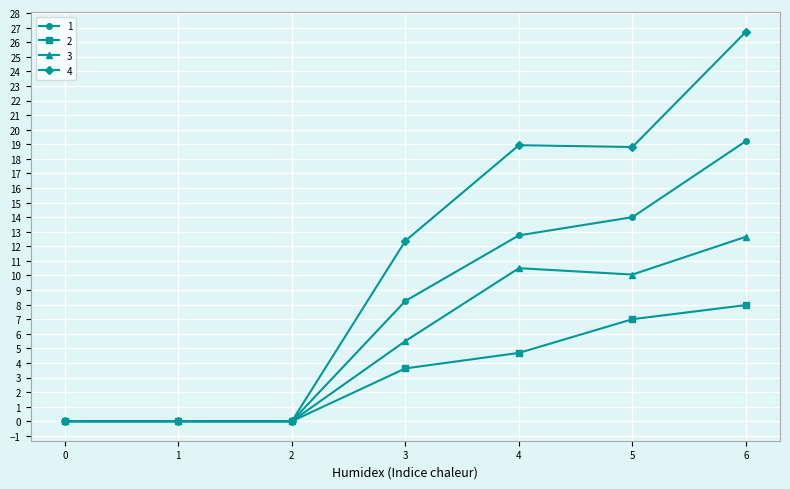

At which label does 3 reach its peak?

6